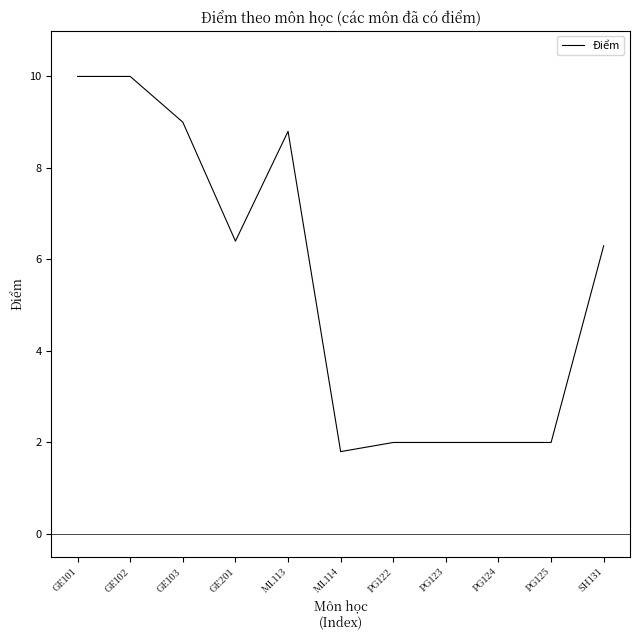

What is the sum of all values?

60.3